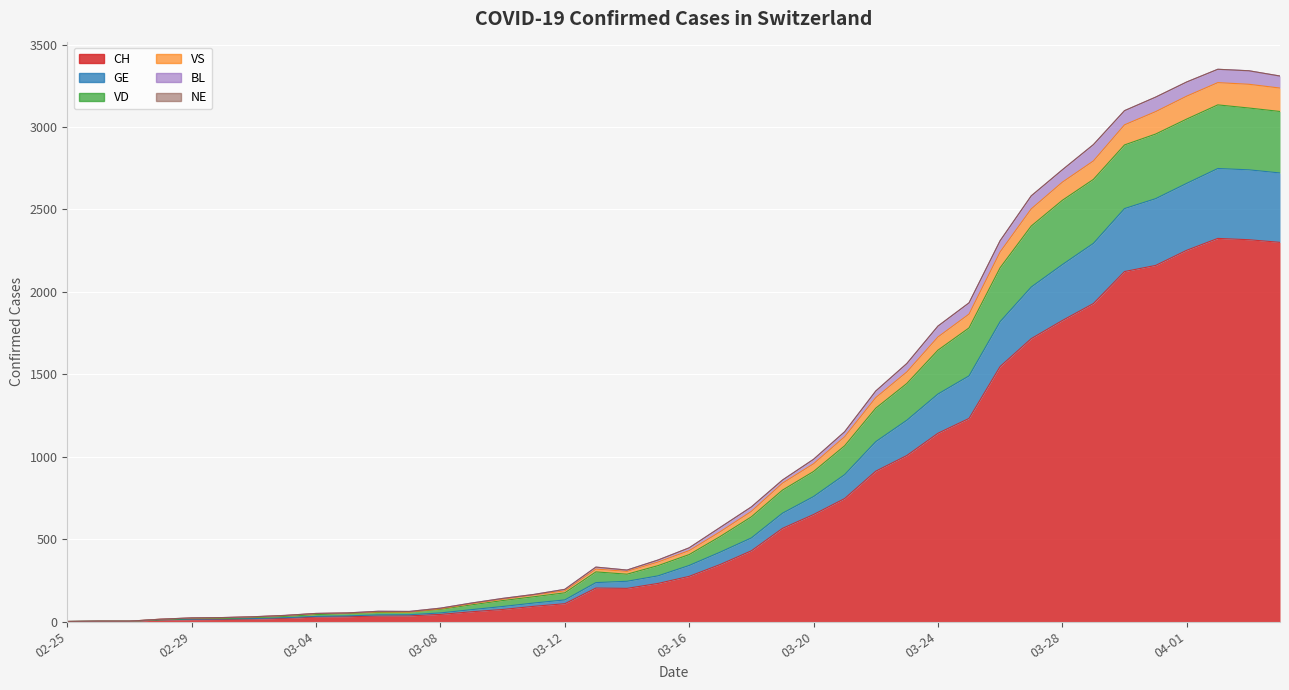

At which label is CH closest to 1162?

03-24